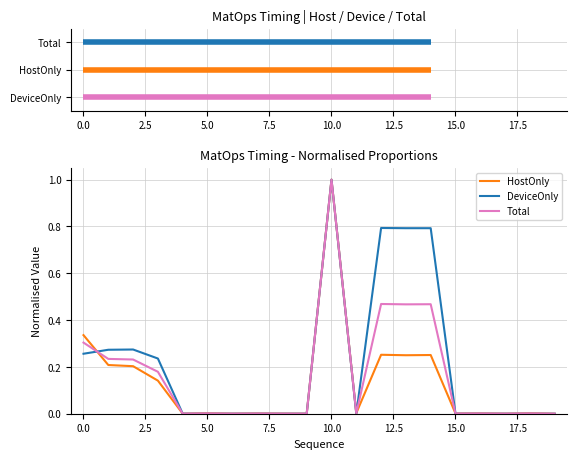

Which series has the largest total across all categories?

DeviceOnly